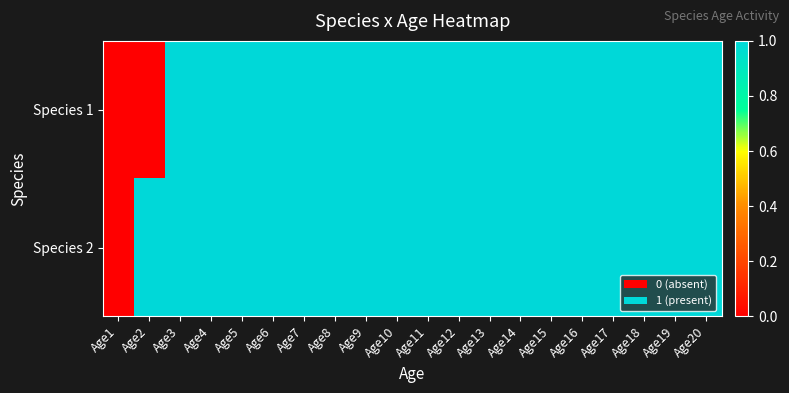

Reading left to right, transcribe all the data shown in this chart.

Species 1: Age1=0	Age2=0	Age3=1	Age4=1	Age5=1	Age6=1	Age7=1	Age8=1	Age9=1	Age10=1	Age11=1	Age12=1	Age13=1	Age14=1	Age15=1	Age16=1	Age17=1	Age18=1	Age19=1	Age20=1
Species 2: Age1=0	Age2=1	Age3=1	Age4=1	Age5=1	Age6=1	Age7=1	Age8=1	Age9=1	Age10=1	Age11=1	Age12=1	Age13=1	Age14=1	Age15=1	Age16=1	Age17=1	Age18=1	Age19=1	Age20=1